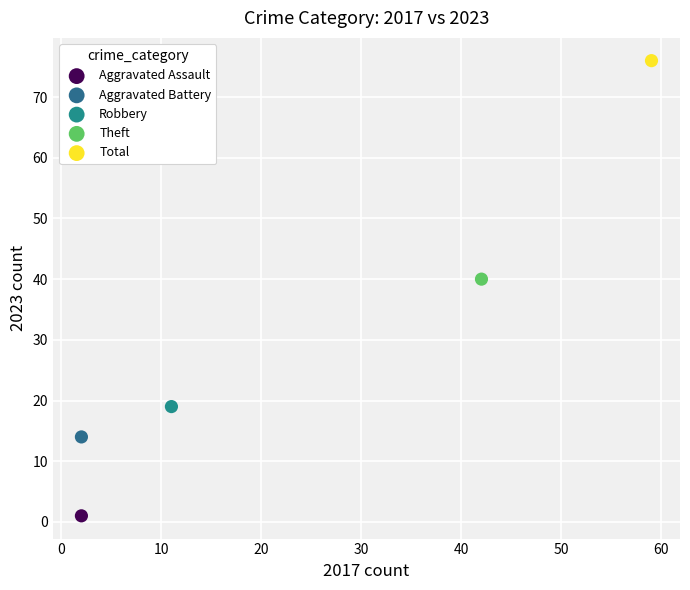

Which series contains the highest Y value?

Total